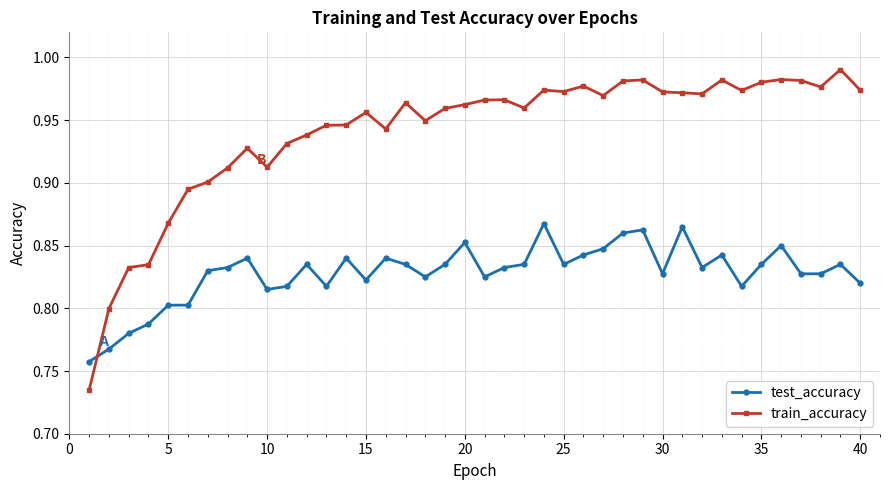

Which series has the largest range (max minus min)?

train_accuracy